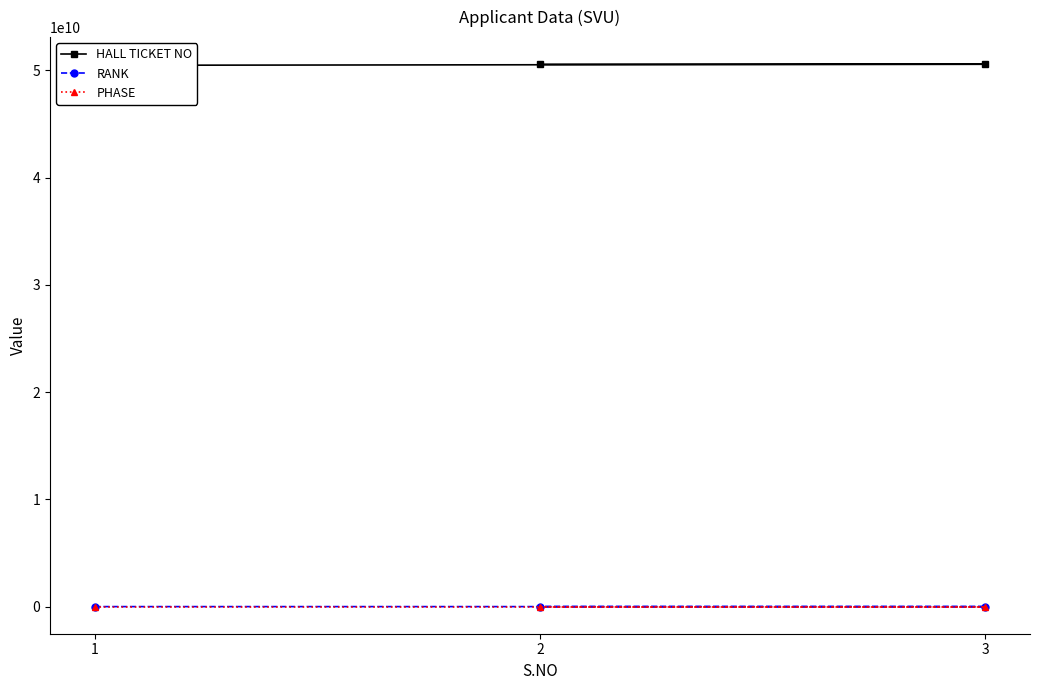

Reading right to left, transcribe all the data shown in this chart.

HALL TICKET NO: 2=50576020072	3=50583010896	1=50483010912
RANK: 2=76478	3=148749	1=125657
PHASE: 2=2	3=2	1=1